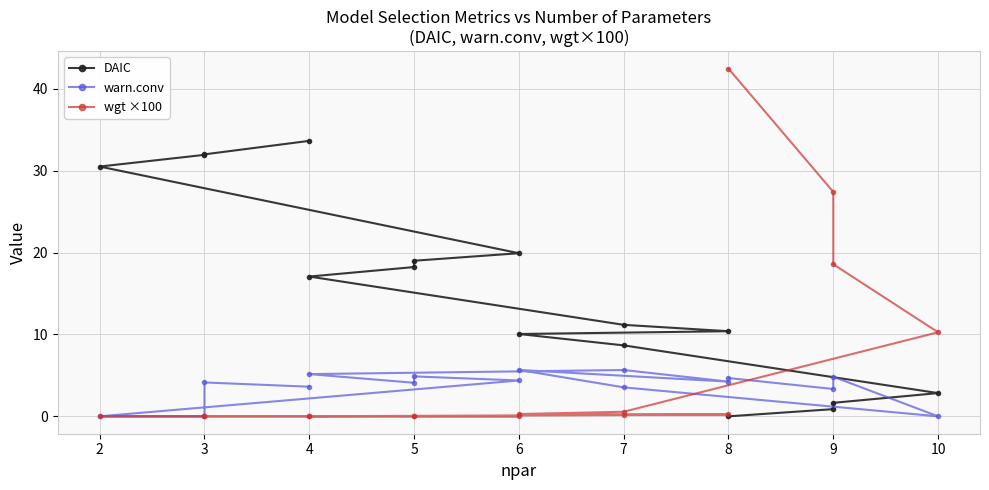

Reading left to right, extract all data points from this chart.

DAIC: 0.0	0.9	1.6	2.8	8.7	10.1	10.4	11.2	17.1	18.2	19.0	19.9	30.5	31.9	32.0	33.7
warn.conv: 4.7	3.3	4.8	0.0	3.5	5.7	4.2	5.7	5.2	4.1	4.9	4.4	0.0	0.0	4.1	3.6
wgt ×100: 42.5	27.4	18.6	10.3	0.6	0.3	0.2	0.2	0.0	0.0	0.0	0.0	0.0	0.0	0.0	0.0